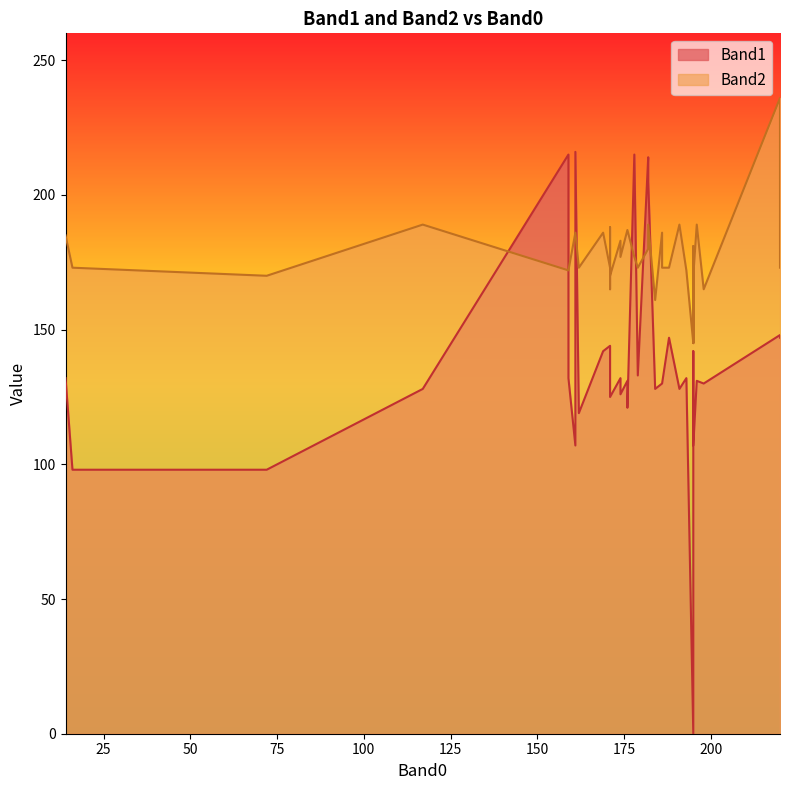

What is the highest value of the Band1 series?

216